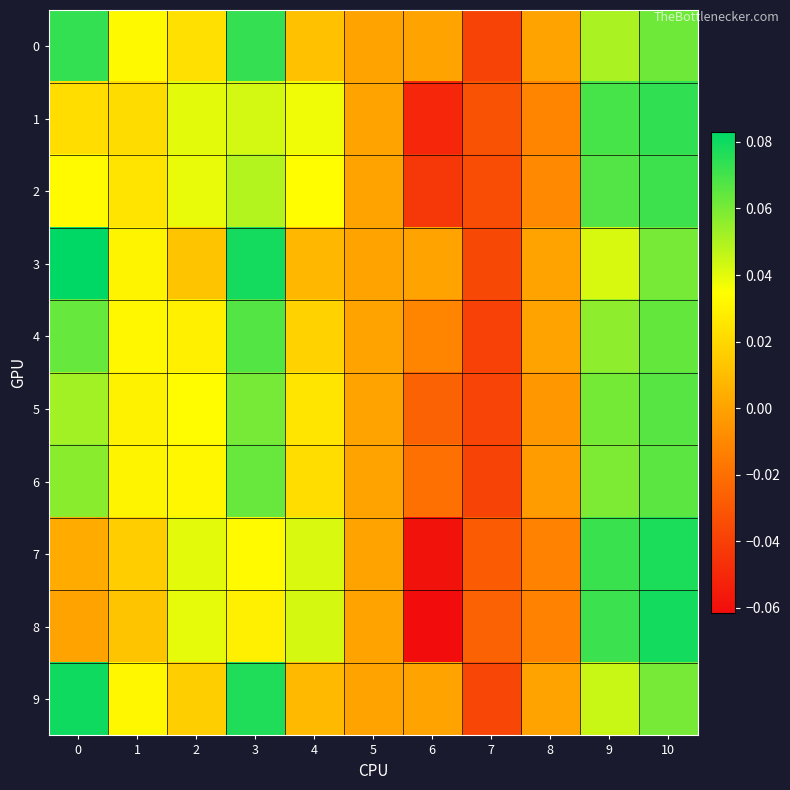

At which category is the sum across all series the highest?

10